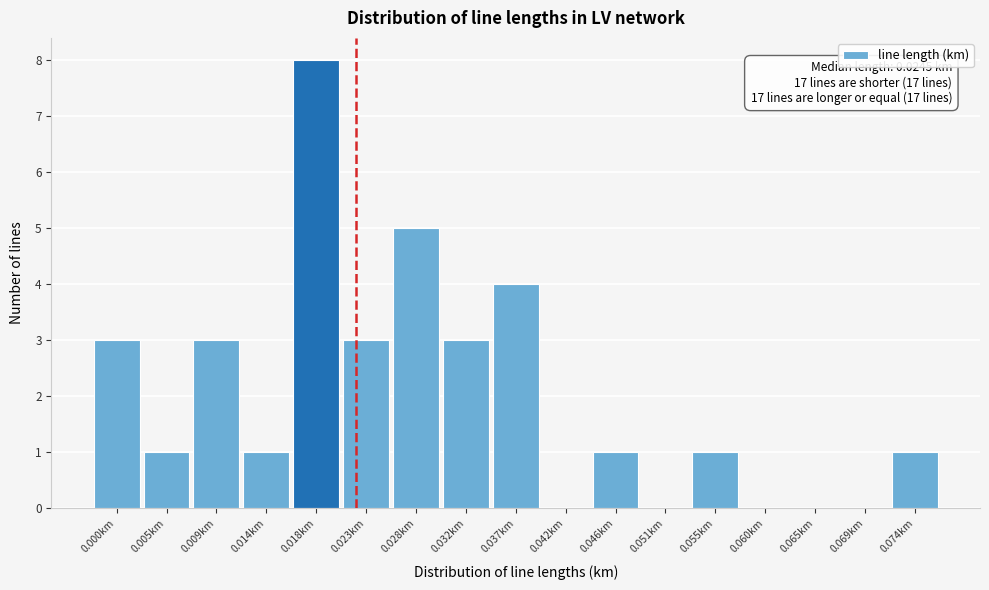

Reading left to right, transcribe all the data shown in this chart.

0.000km=3	0.005km=1	0.009km=3	0.014km=1	0.018km=8	0.023km=3	0.028km=5	0.032km=3	0.037km=4	0.042km=0	0.046km=1	0.051km=0	0.055km=1	0.060km=0	0.065km=0	0.069km=0	0.074km=1